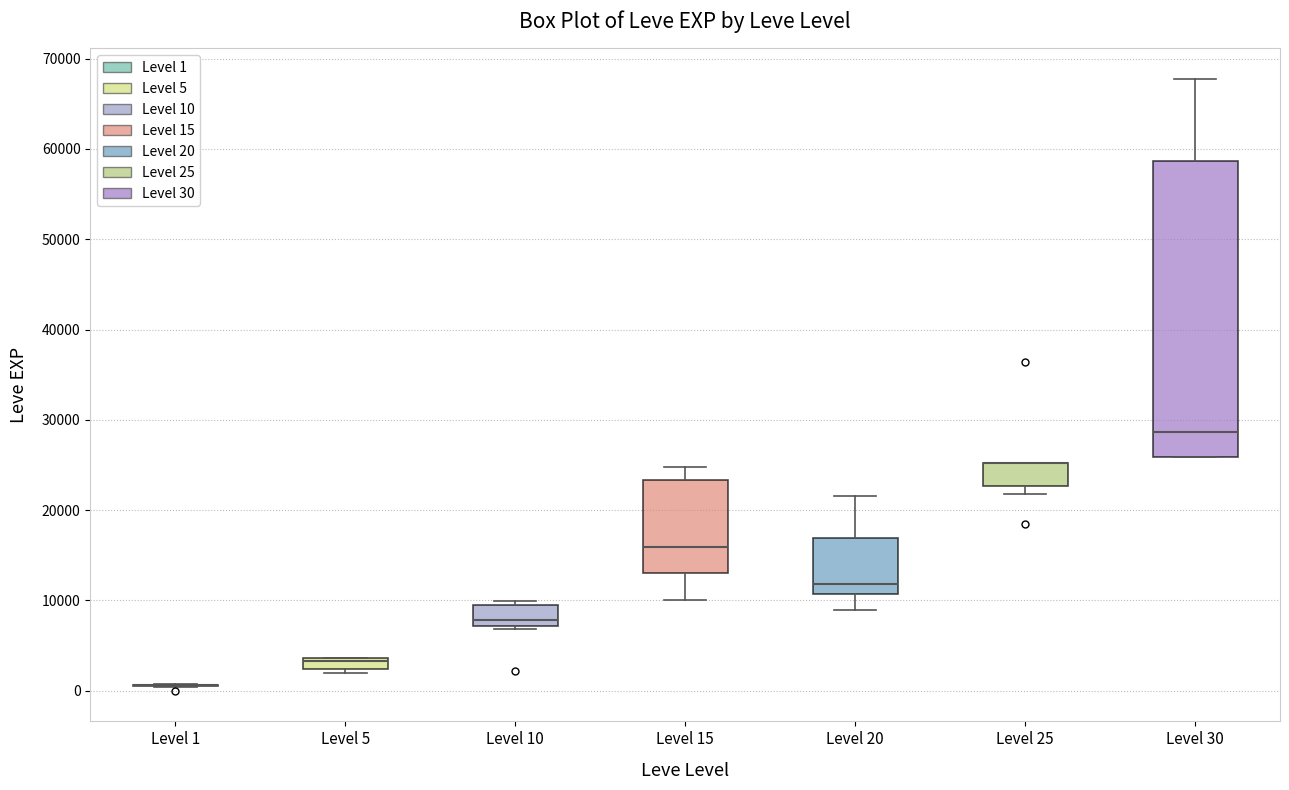

Where does the median line of the box for Level 10 sit on the y-axis? The values are not printed on the chart, so give them approximately, as read against the axis.

8000